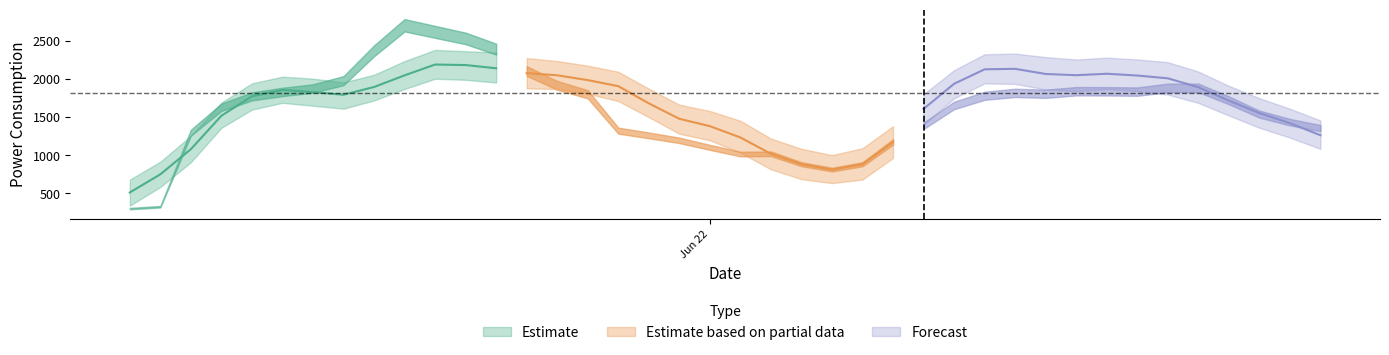

Reading left to right, extract all data points from this chart.

y: y=299.5	predict_value=324.0	yhat_lower=1293.4	yhat_upper=1626.6	4=1768.2	5=1827.1	6=1871.5	7=1975.1	8=2365.0	9=2699.7	10=2613.1	11=2527.3	12=2387.2	13=2101.1	14=1913.0	15=1795.8	16=1319.9	17=1258.2	18=1192.9	19=1101.2	20=1013.5	21=1016.9	22=880.9	23=809.8	24=880.1	25=1172.8	26=1383.0	27=1650.2	28=1776.3	29=1814.7	30=1802.9	31=1836.1	32=1835.0	33=1831.1	34=1879.7	35=1879.6	36=1716.9	37=1536.4	38=1431.1	39=1353.1
predict_value: y=510.4	predict_value=748.0	yhat_lower=1077.3	yhat_upper=1515.3	4=1769.3	5=1853.1	6=1824.5	7=1790.1	8=1891.6	9=2043.8	10=2185.8	11=2178.7	12=2136.7	13=2073.4	14=2044.8	15=1981.5	16=1902.5	17=1677.1	18=1475.0	19=1379.1	20=1230.3	21=1016.9	22=880.9	23=809.8	24=880.1	25=1172.8	26=1604.6	27=1934.0	28=2123.0	29=2129.1	30=2062.1	31=2045.8	32=2064.8	33=2041.5	34=2005.1	35=1888.9	36=1713.0	37=1550.2	38=1417.9	39=1260.2
yhat_lower: y=337.4	predict_value=582.9	yhat_lower=906.6	yhat_upper=1357.3	4=1595.6	5=1684.1	6=1646.1	7=1608.0	8=1715.4	9=1865.7	10=1999.8	11=1985.5	12=1950.0	13=1873.5	14=1866.0	15=1802.8	16=1707.3	17=1496.3	18=1279.7	19=1193.8	20=1031.4	21=813.2	22=685.2	23=633.0	24=680.1	25=963.2	26=1399.1	27=1744.1	28=1938.8	29=1931.6	30=1859.2	31=1837.1	32=1863.9	33=1837.9	34=1791.7	35=1683.0	36=1517.8	37=1357.5	38=1228.4	39=1081.2
yhat_upper: y=678.7	predict_value=913.7	yhat_lower=1252.1	yhat_upper=1687.8	4=1938.7	5=2026.9	6=2000.6	7=1952.5	8=2051.4	9=2230.6	10=2377.5	11=2360.1	12=2342.8	13=2269.8	14=2231.0	15=2171.3	16=2090.8	17=1870.0	18=1660.0	19=1577.3	20=1449.7	21=1216.4	22=1082.7	23=999.5	24=1090.5	25=1378.7	26=1797.3	27=2111.7	28=2320.1	29=2328.5	30=2283.0	31=2251.6	32=2275.6	33=2252.4	34=2216.2	35=2093.7	36=1906.4	37=1745.1	38=1606.7	39=1453.3